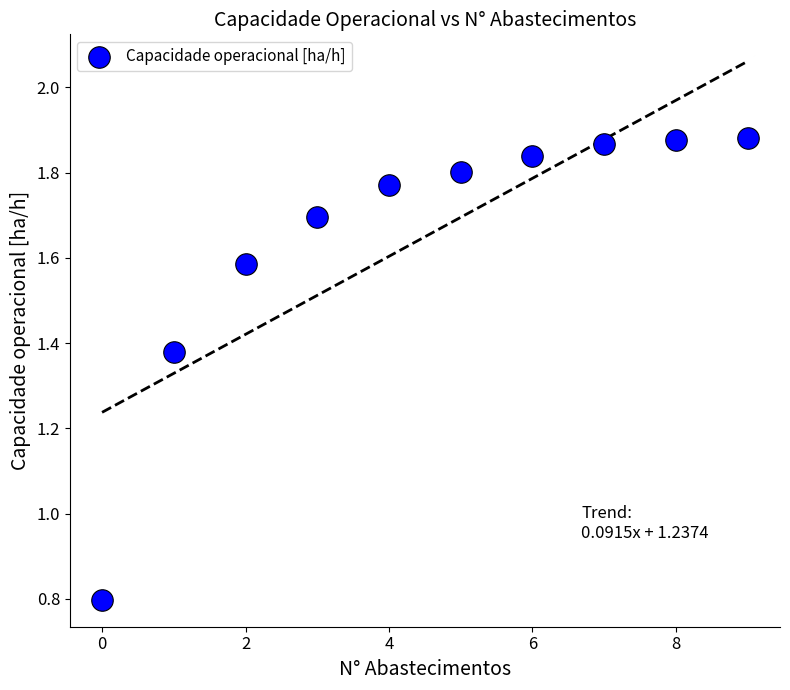

What is the average Y value?

1.6